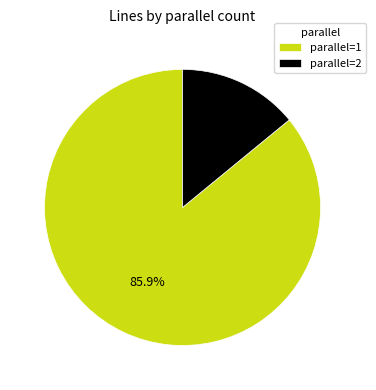

What portion of the pie excludes parallel=2?

85.9%